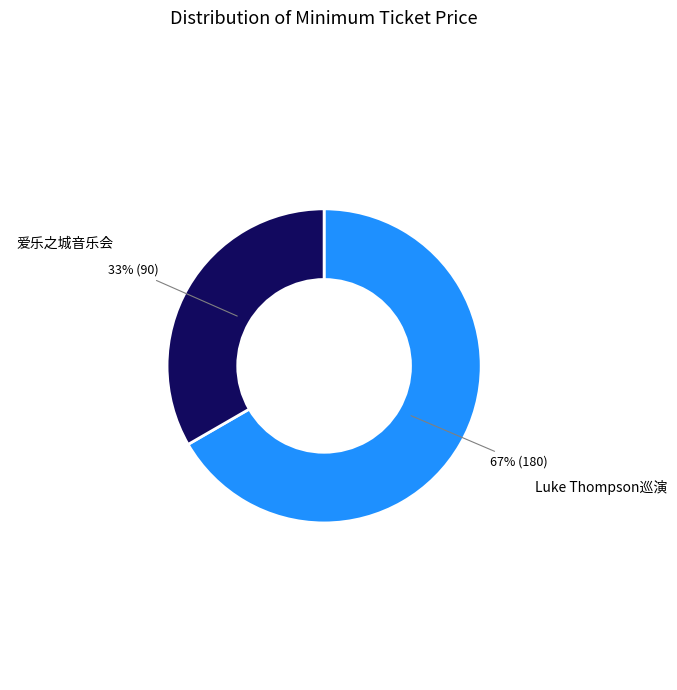

To the nearest percent, what is the average slice percentage?

50%